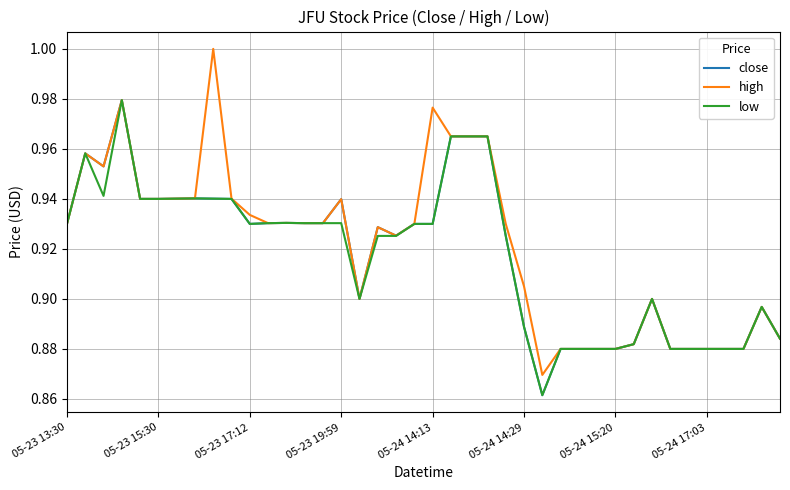

Which series has the largest range (max minus min)?

high